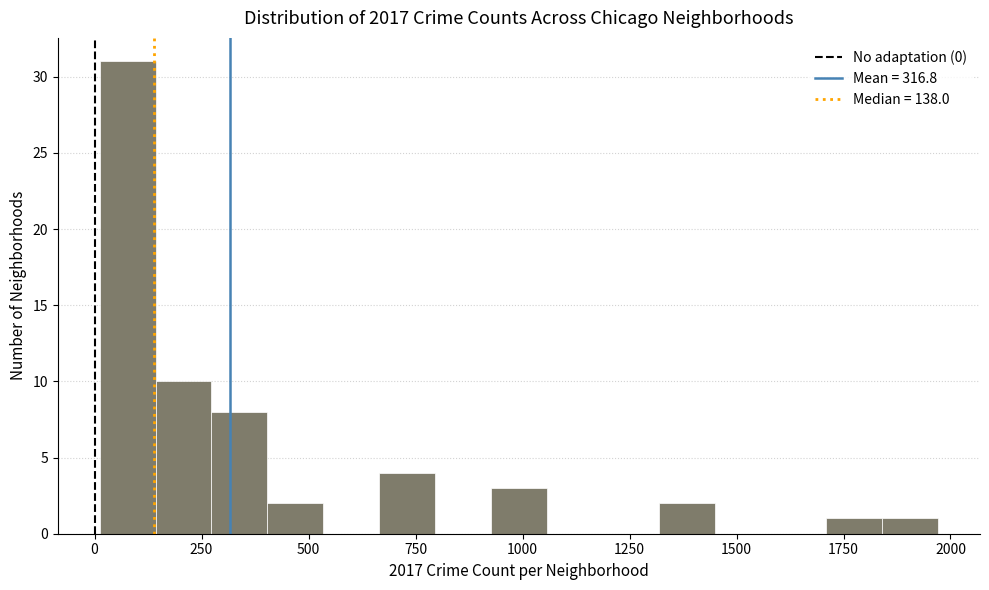

Read against the x-axis, roughly where is the centre of the tallest bar?

100